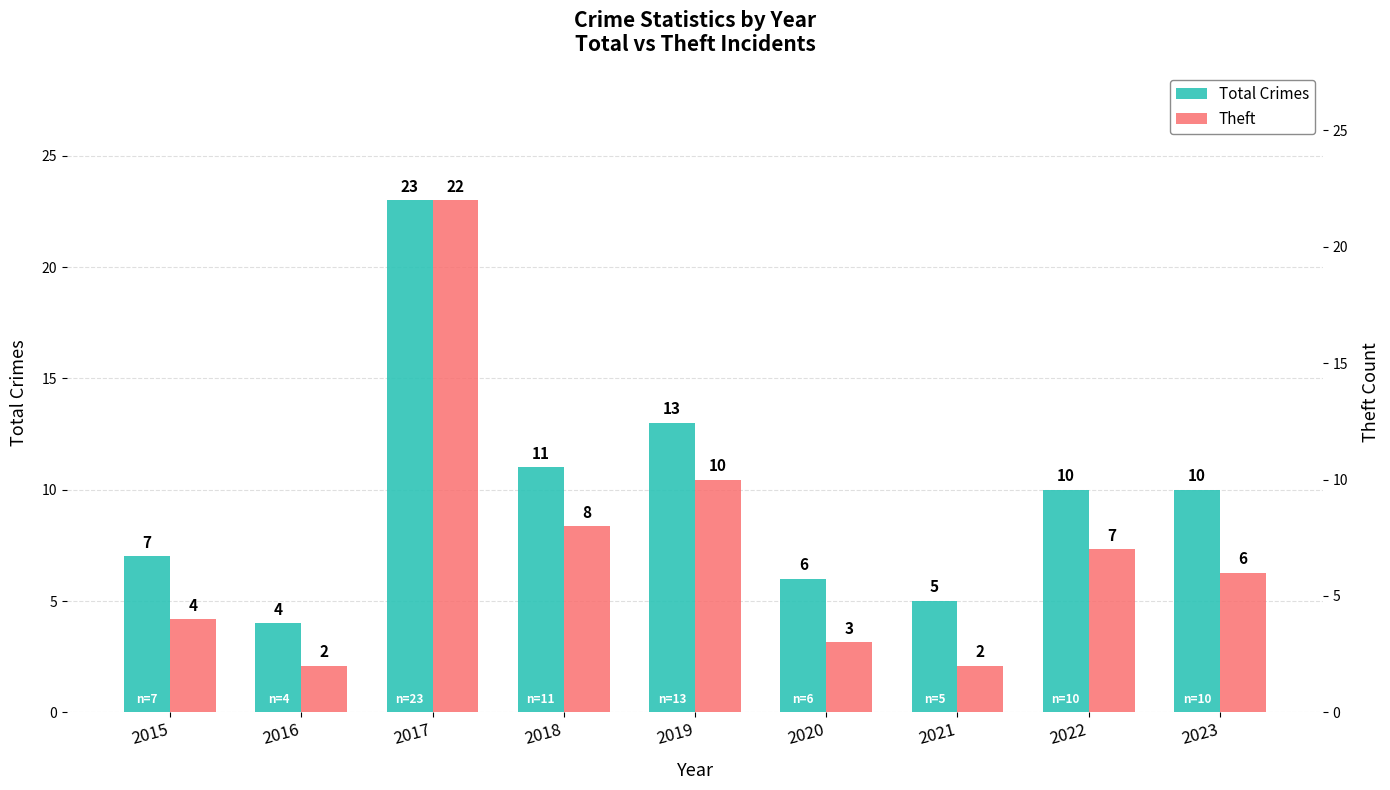

Which series has the largest range (max minus min)?

Theft